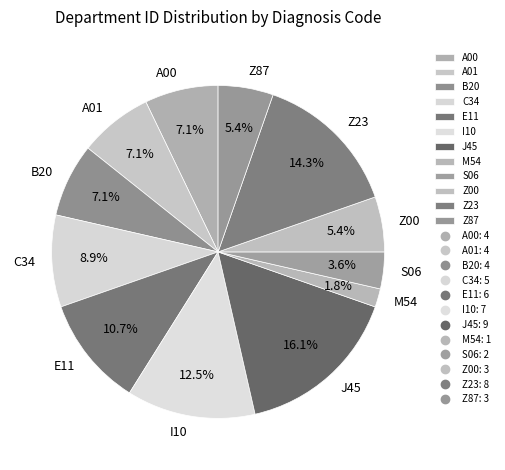

Is Z23 the majority of the pie?

No